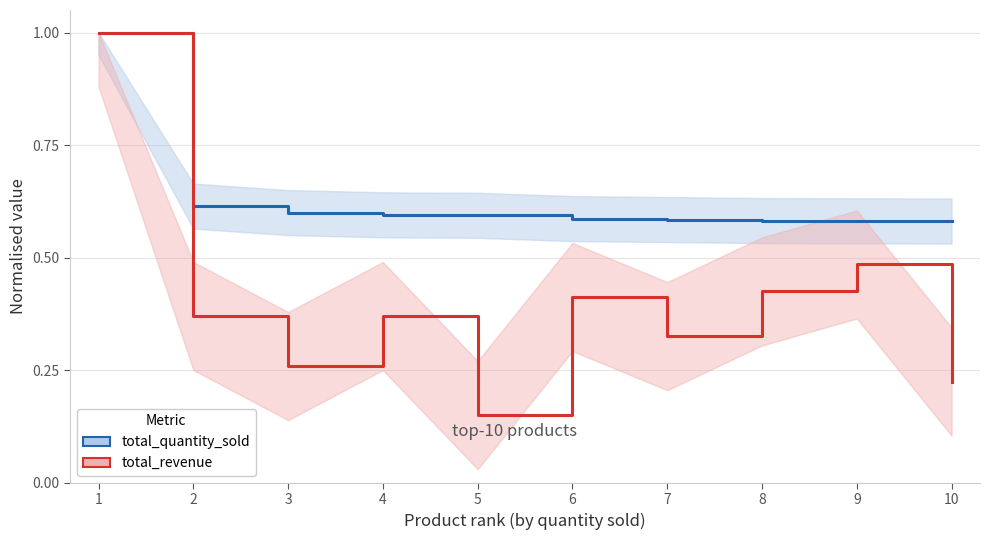

What is the value of the total_revenue point at the 8th from the left?

0.4